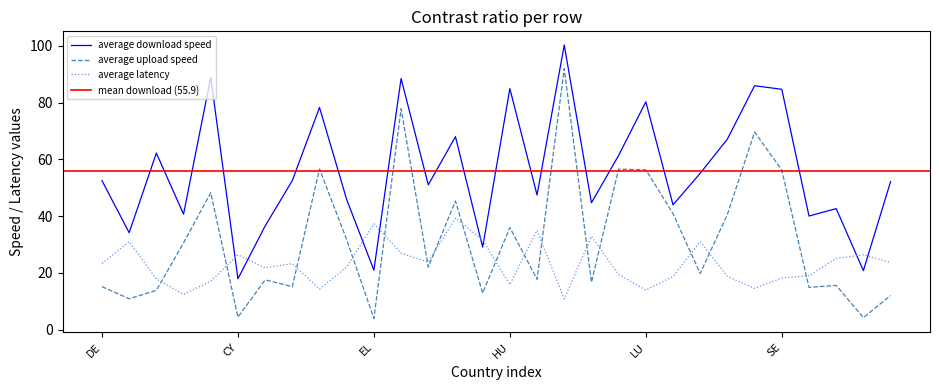

Where does the average upload speed series first go above 22?

BG